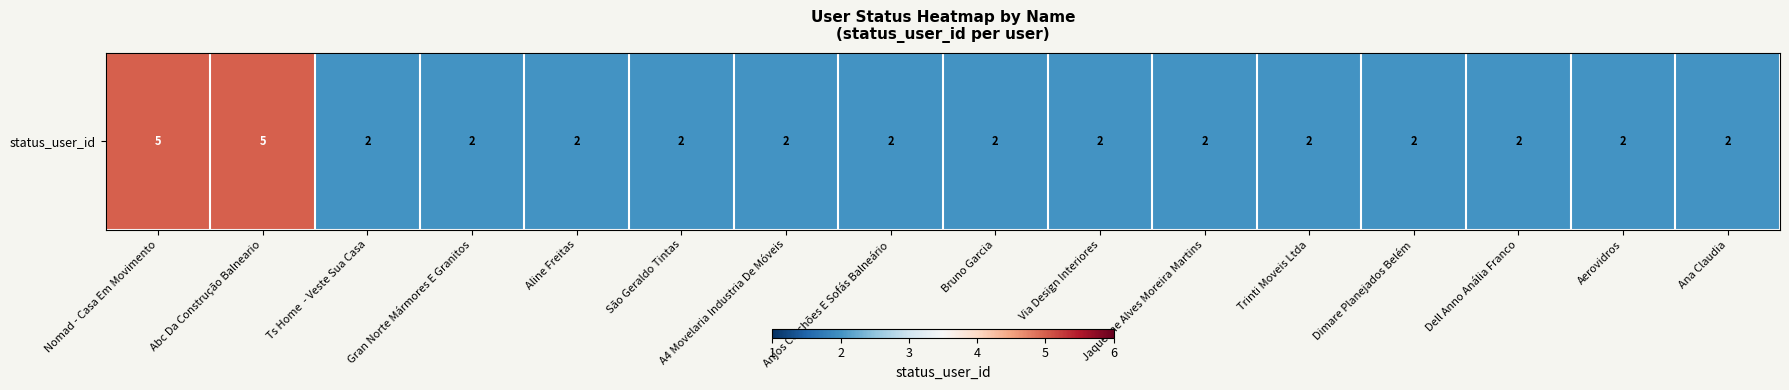

What is the minimum value shown in the chart?

2